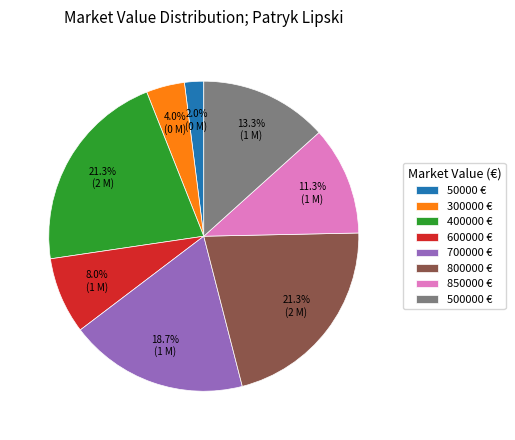

What percentage do 600000 € and 500000 € together represent?

21.3%